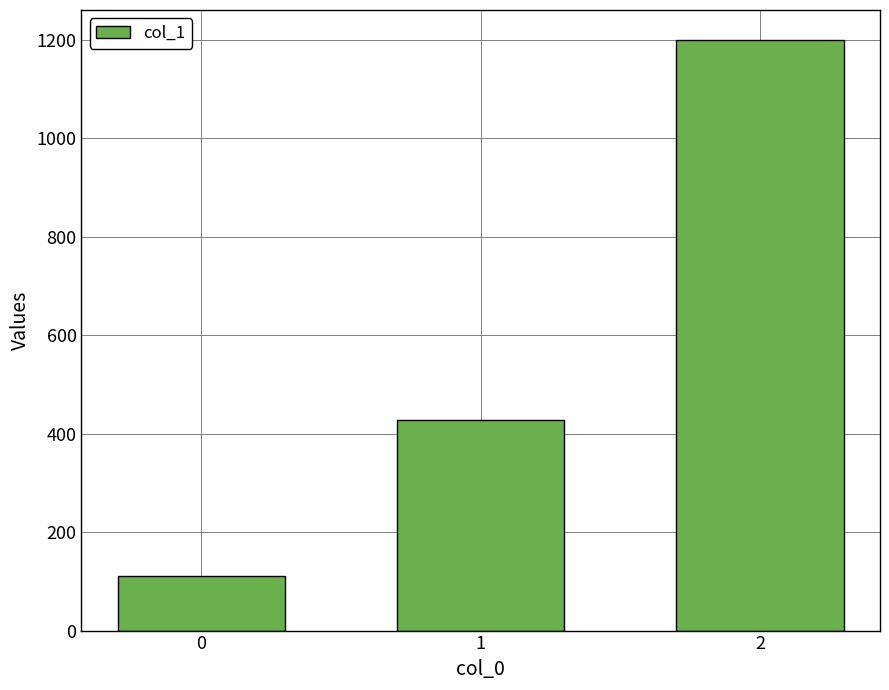

What is the smallest value displayed?

111.1